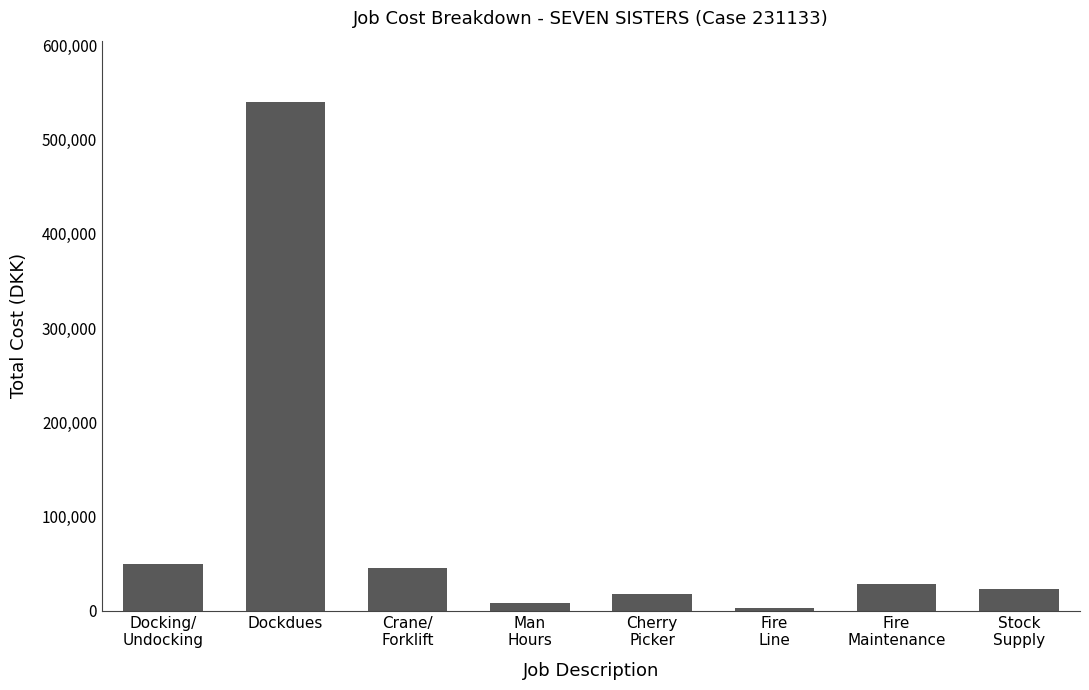

Reading left to right, list all the values displayed in this chart.

Docking/
Undocking=50000	Dockdues=540000	Crane/
Forklift=45000	Man
Hours=8000	Cherry
Picker=17500	Fire
Line=3000	Fire
Maintenance=28500	Stock
Supply=23204